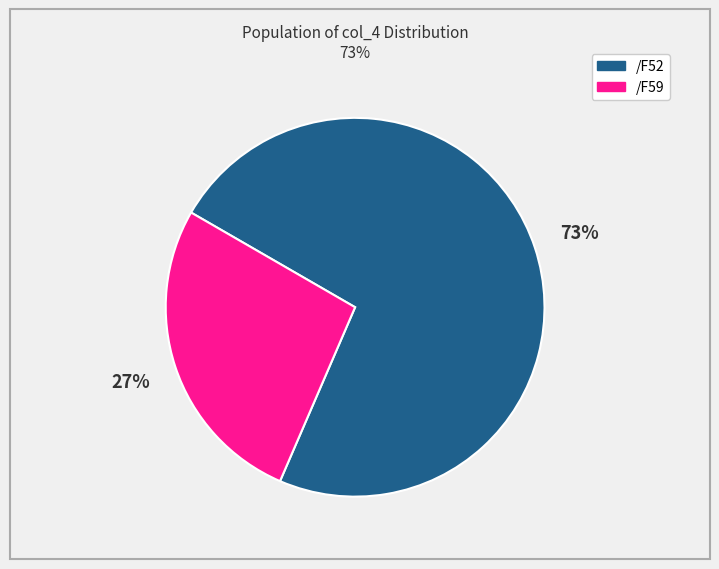

Do /F59 and /F52 together represent more than half of the pie?

Yes